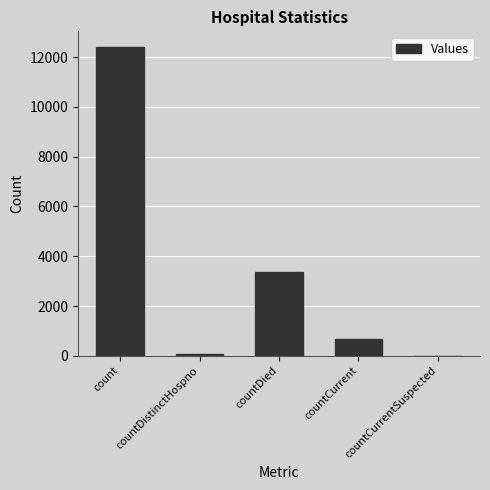

Between count and countCurrent, which is larger?

count